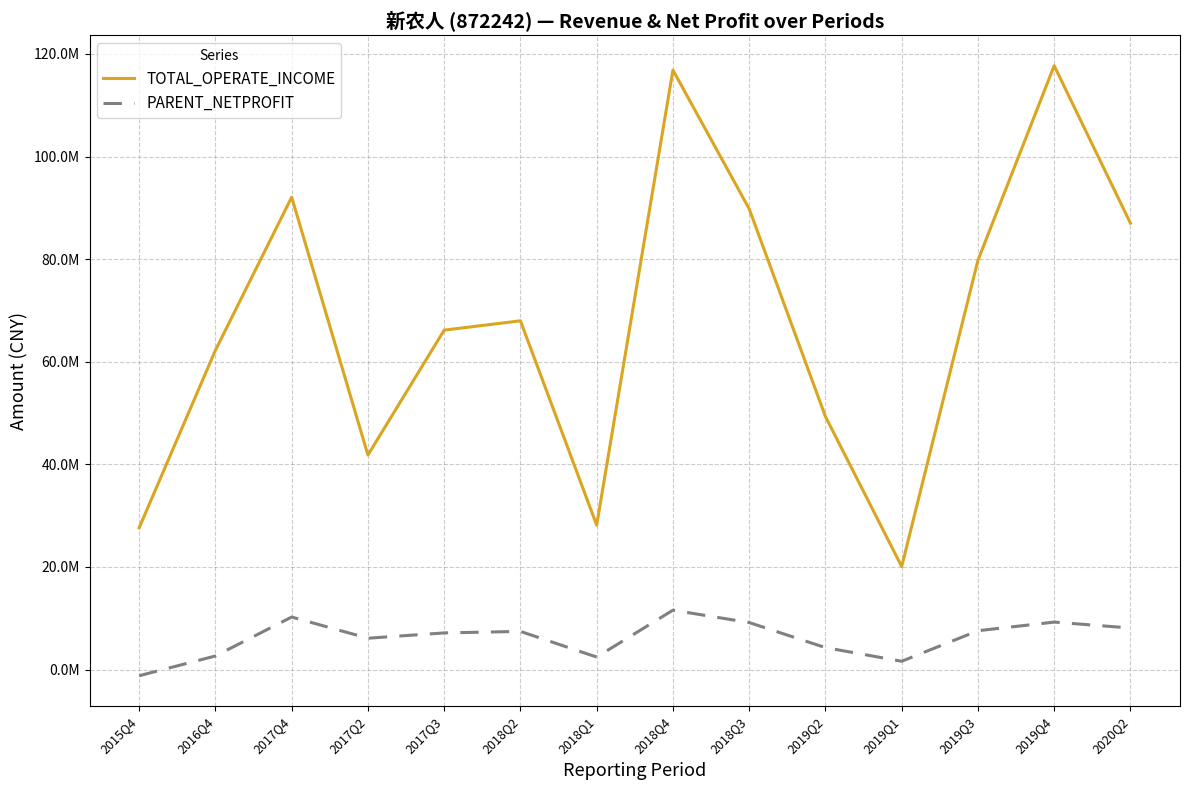

Reading right to left, what are all the values shown in this chart?

TOTAL_OPERATE_INCOME: 87009227.4	117711452.2	79778957.5	20076040.7	49321773.9	89807564.5	116864147.6	28146524.8	67979856.3	66161677.5	41817962.0	92086325.2	62240158.4	27639859.6
PARENT_NETPROFIT: 8094184.0	9248331.0	7563155.1	1611812.4	4275839.8	9157437.6	11571451.3	2435146.8	7432938.0	7138291.4	6102184.3	10233255.2	2642376.3	-1210382.6